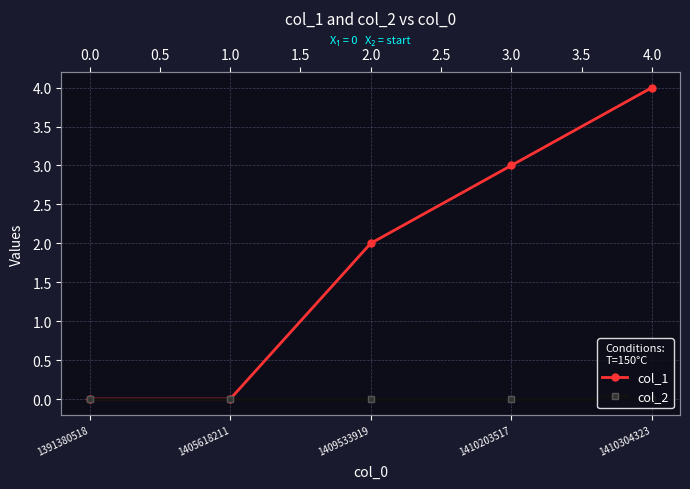

How many values in col_1 are above zero?

3